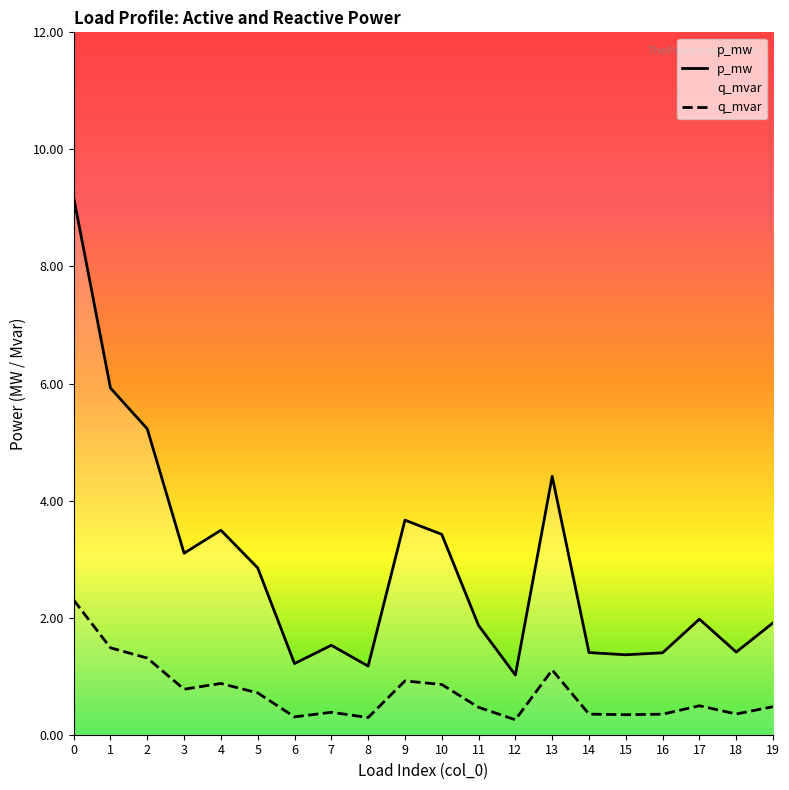

True or false: q_mvar and p_mw cross at least once.

False